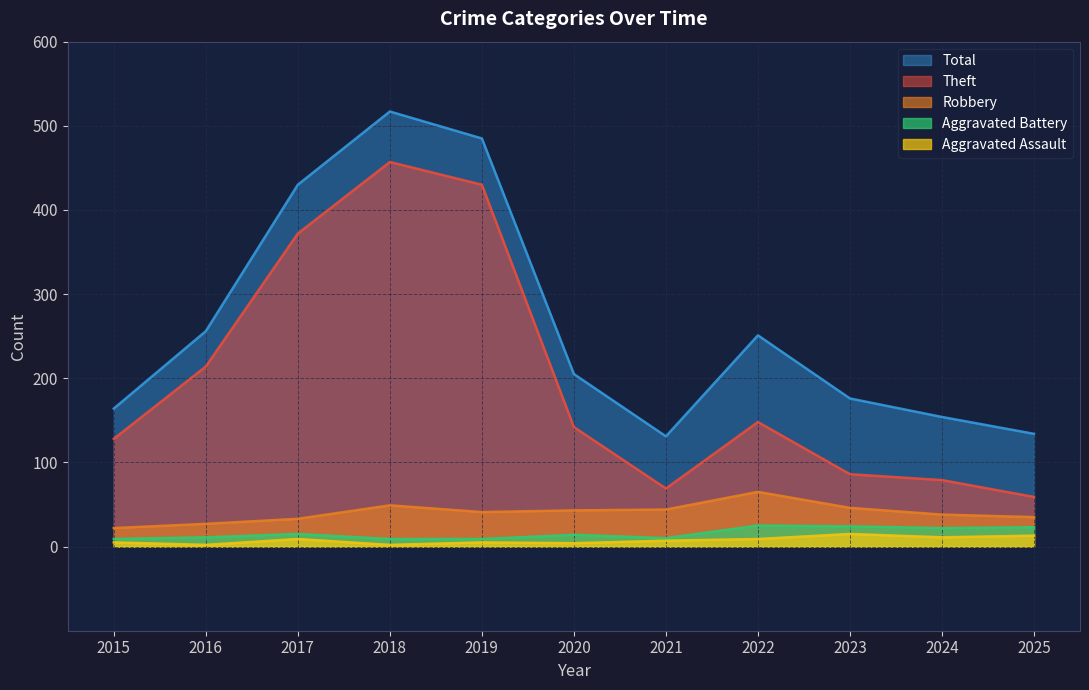

What is the value of the Aggravated Assault point at the 3rd from the left?

9